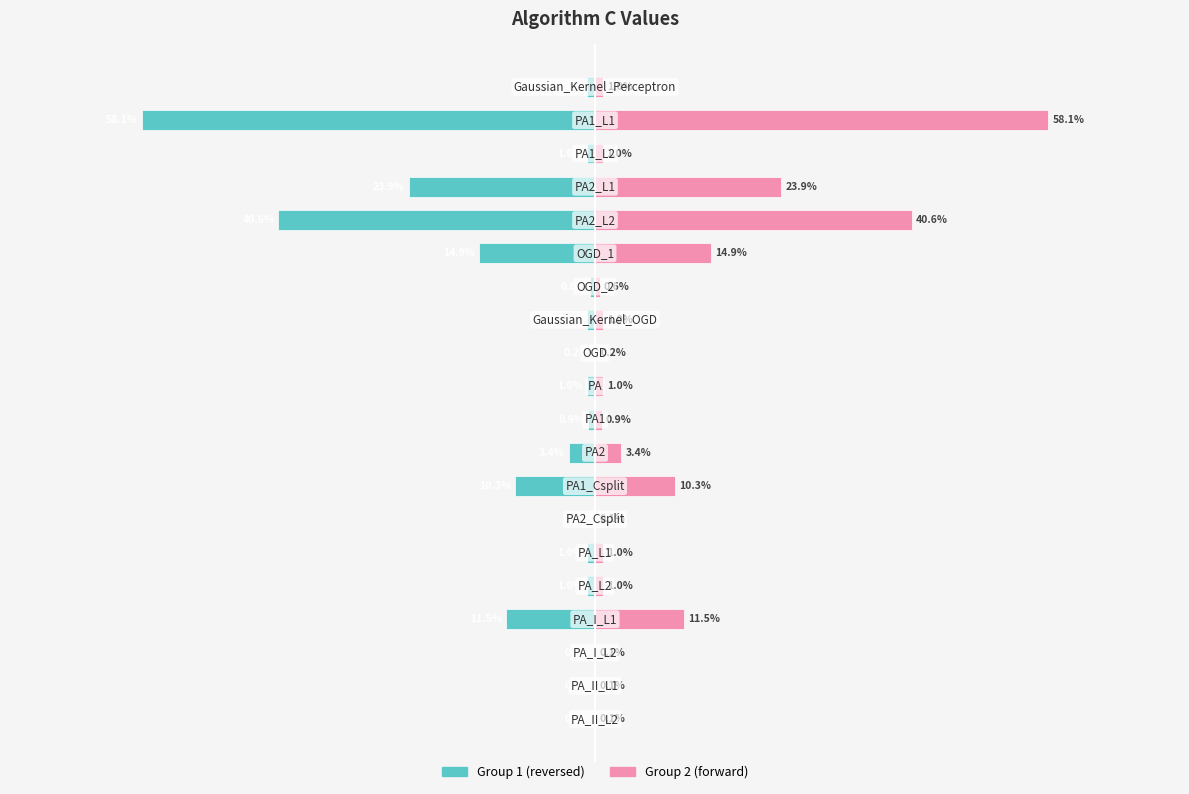

How many data points in C values (group 1) are less than -1?

7